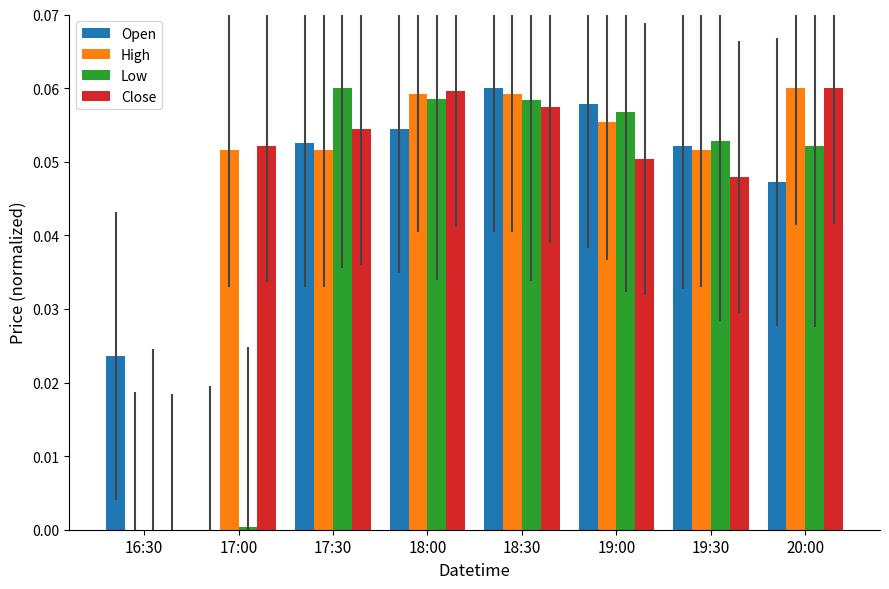

True or false: Open has a value of 0.0 at 20:00.

True